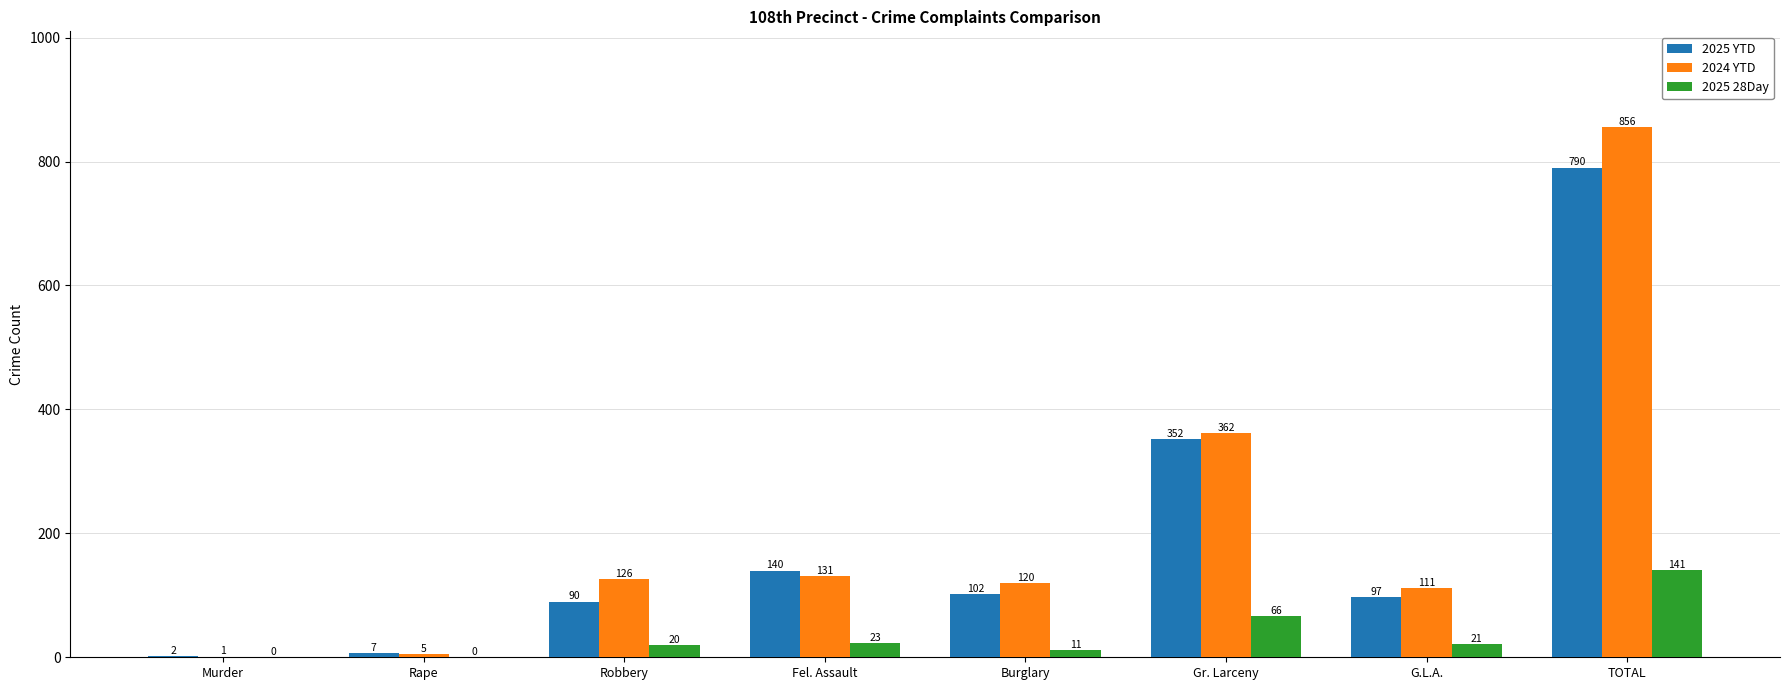

Where is 2025 YTD nearest to the value 396?

Gr. Larceny